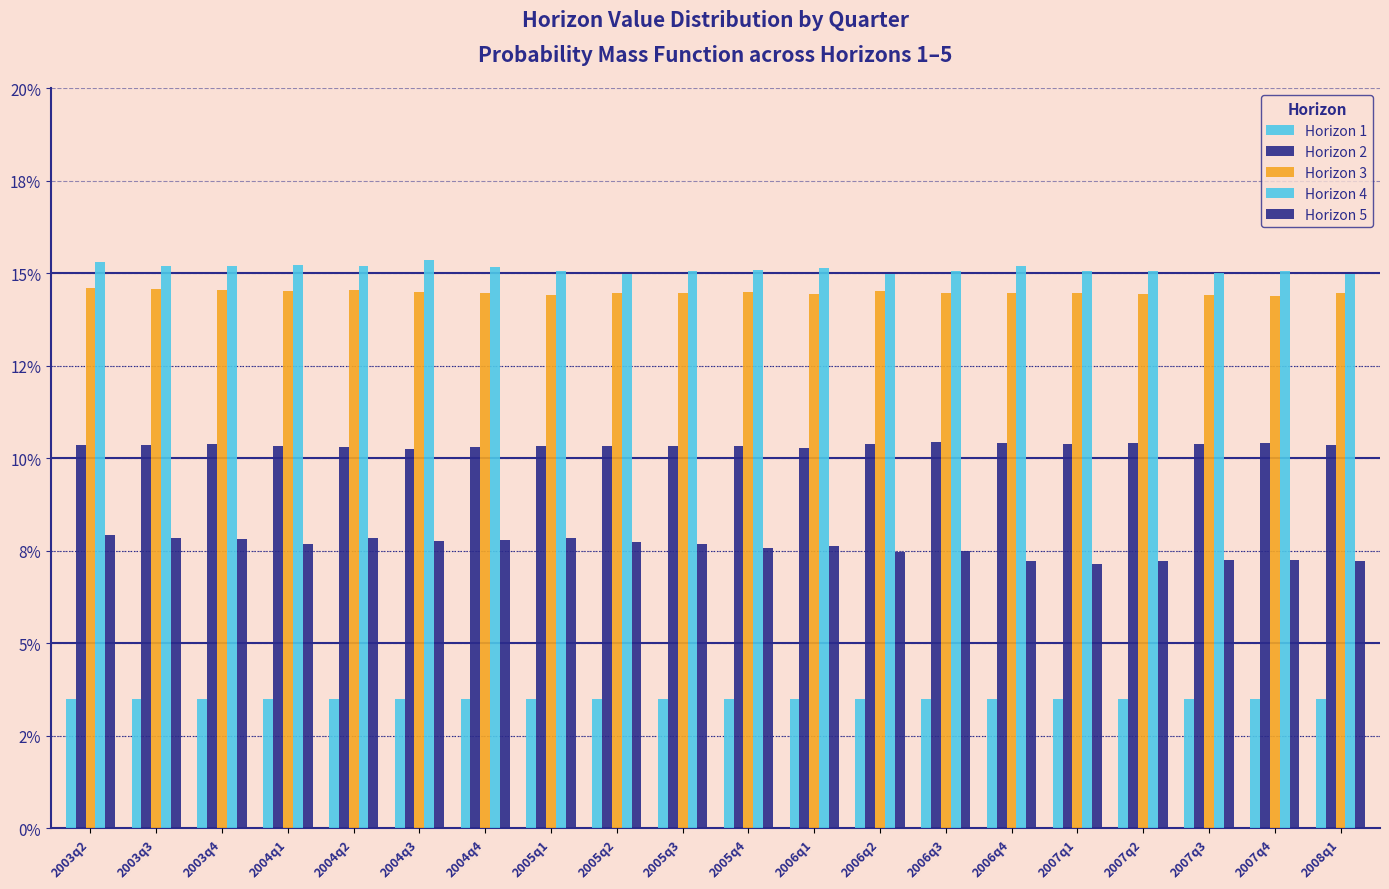

Does the chart contain any negative values?

No